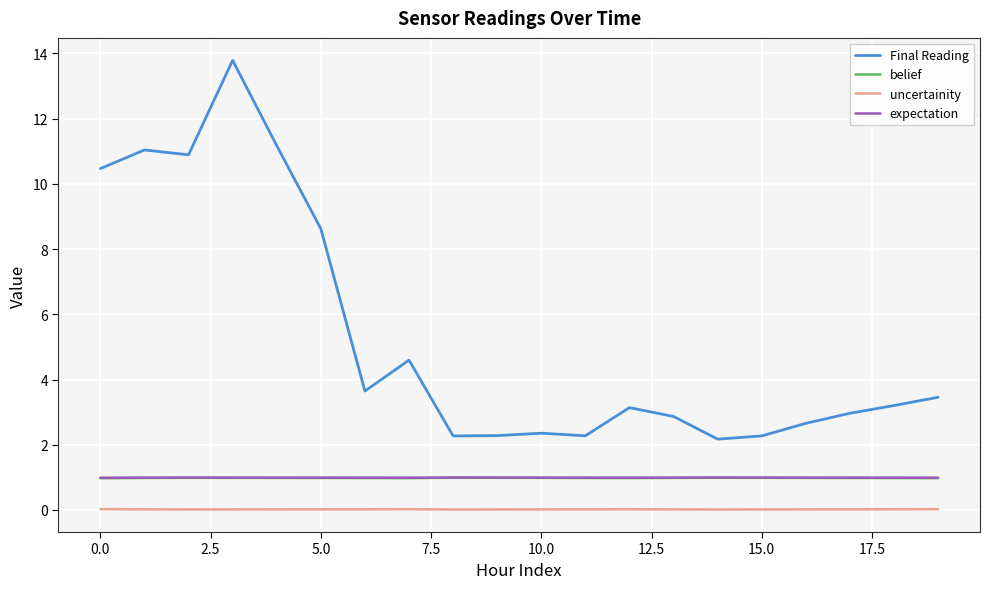

Which series has the widest spread of values?

Final Reading